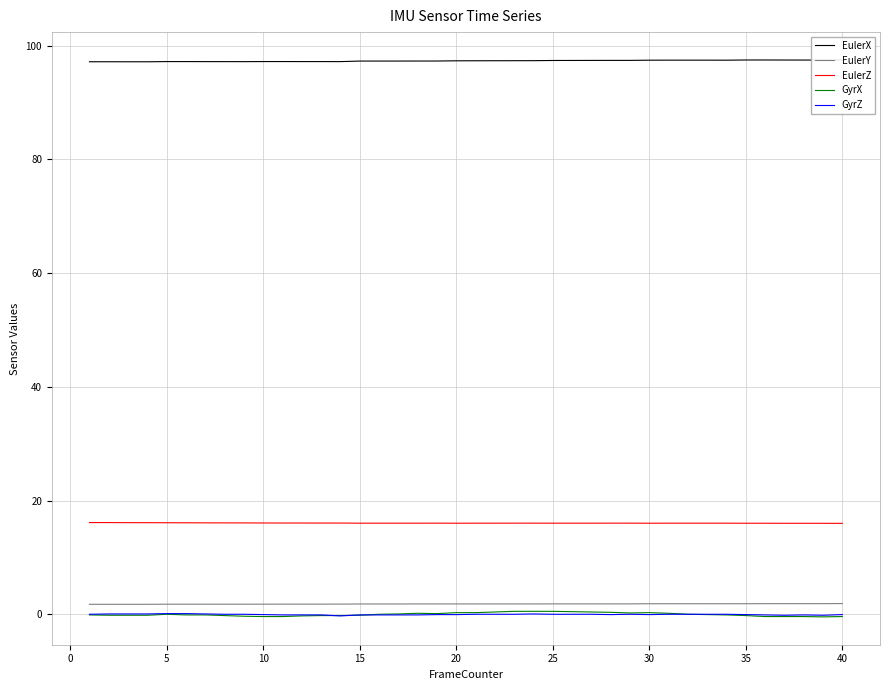

True or false: GyrZ has a value of 0.1 at 5.

True